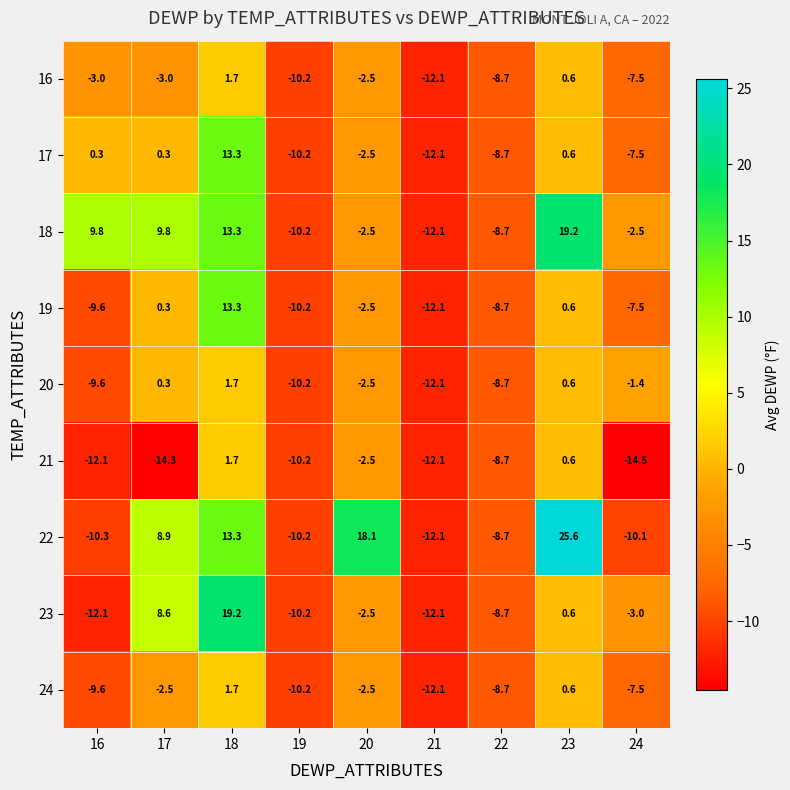

How many distinct data groups are displayed?

9